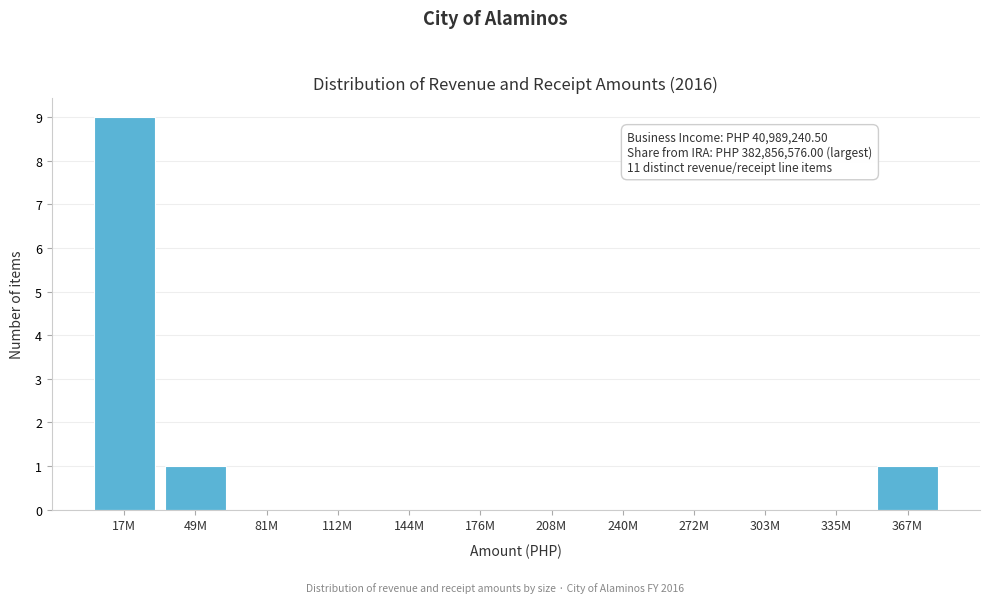

Reading left to right, extract all data points from this chart.

17M=9	49M=1	81M=0	112M=0	144M=0	176M=0	208M=0	240M=0	272M=0	303M=0	335M=0	367M=1